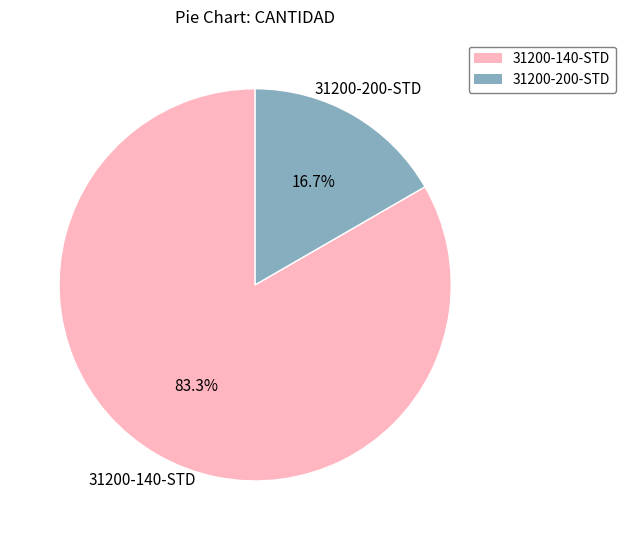

Which slice is the largest?

31200-140-STD